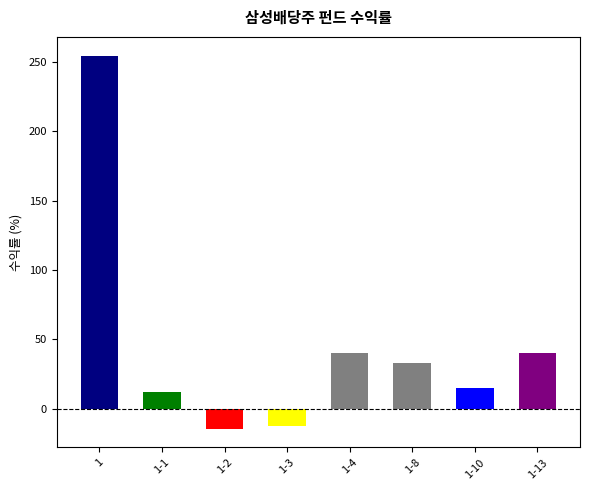

What is the greatest value displayed?

254.5